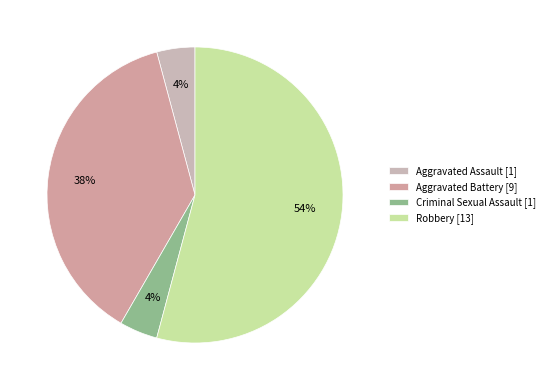

To the nearest percent, what is the difference between the largest and smallest slice percentages?

50%